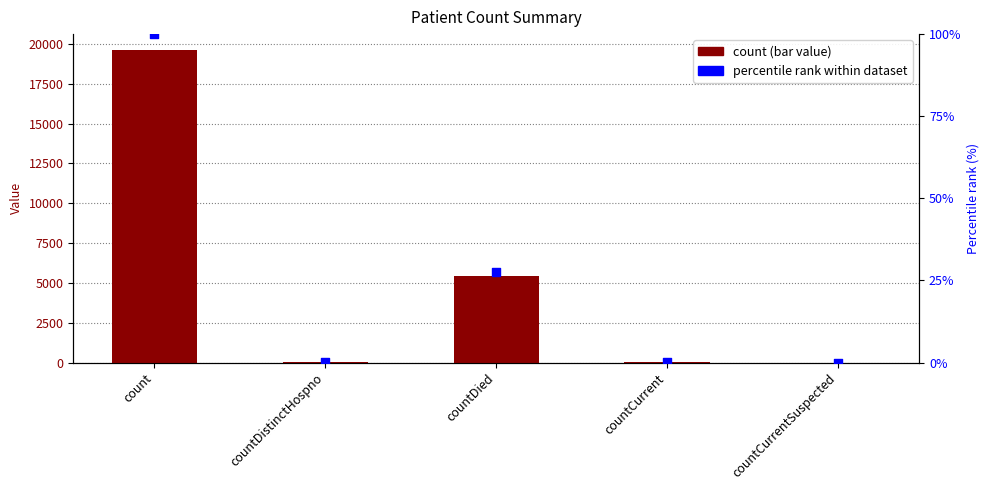

What are all the series names shown in the legend?

count, percentile rank within dataset